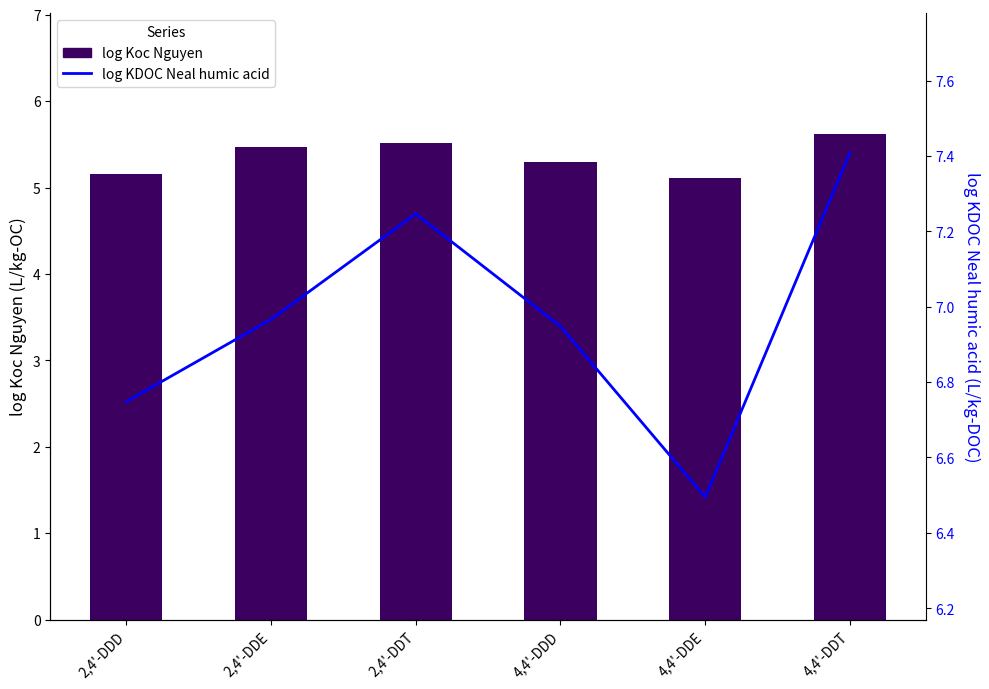

Is it true that log KDOC Neal humic acid equals 1.8 at 4,4'-DDT?

False